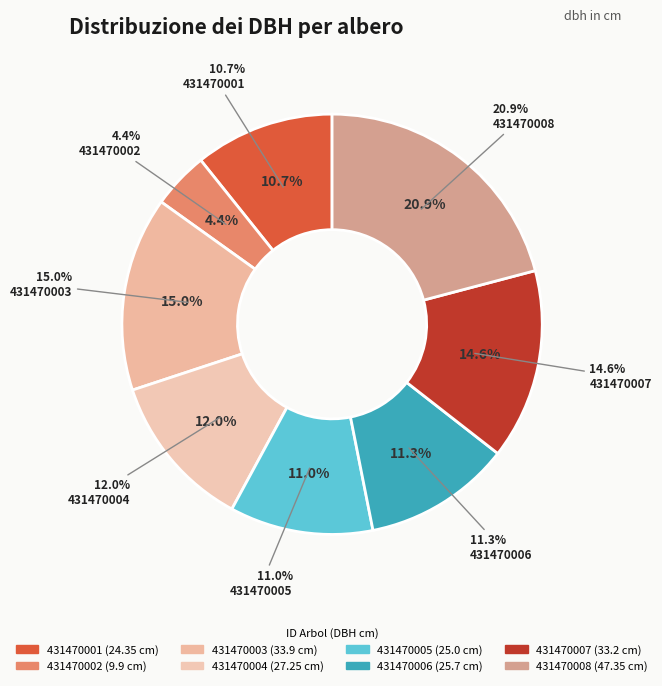

How many segments does this pie chart have?

8